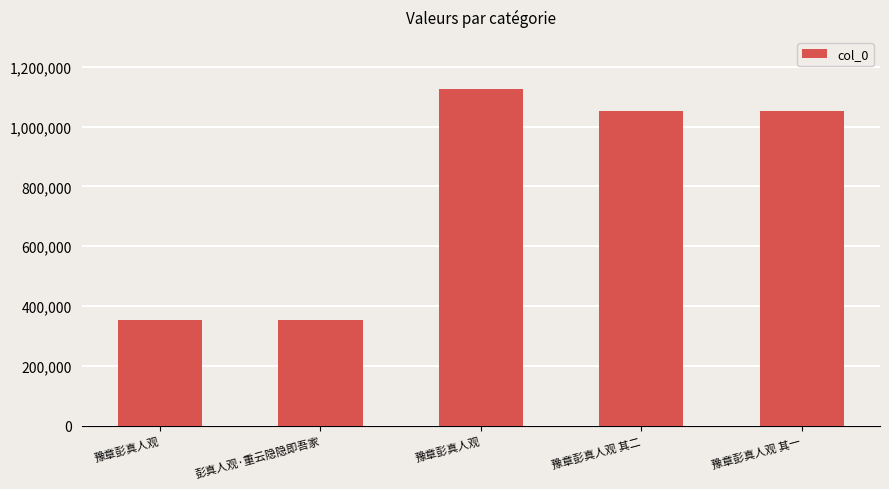

Where is the data nearest to the value 741052?

豫章彭真人观 其一